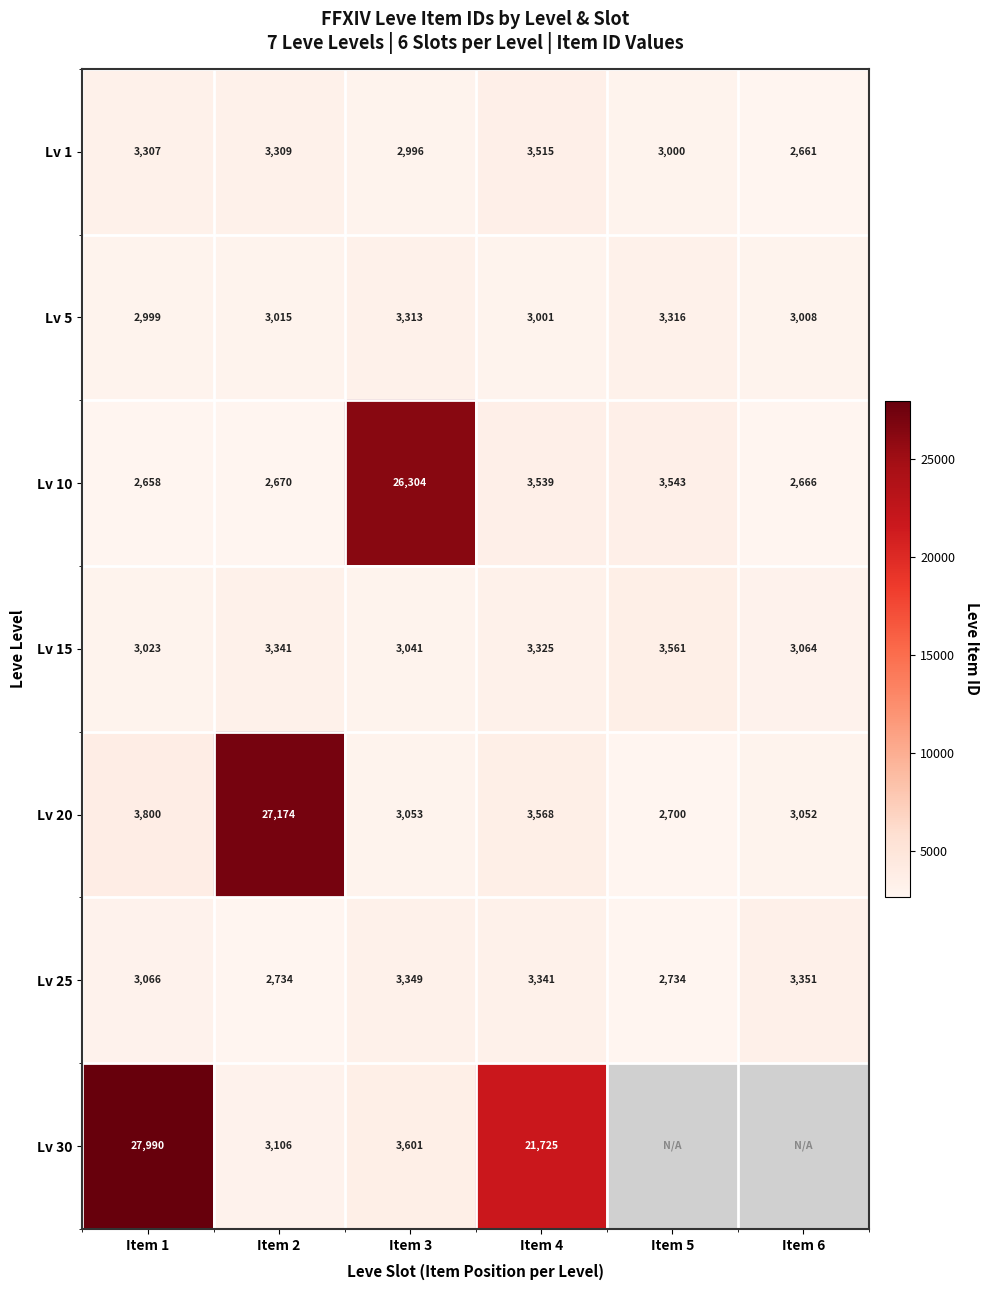

True or false: Lv 15 has a value of 2078 at Item 3.

False